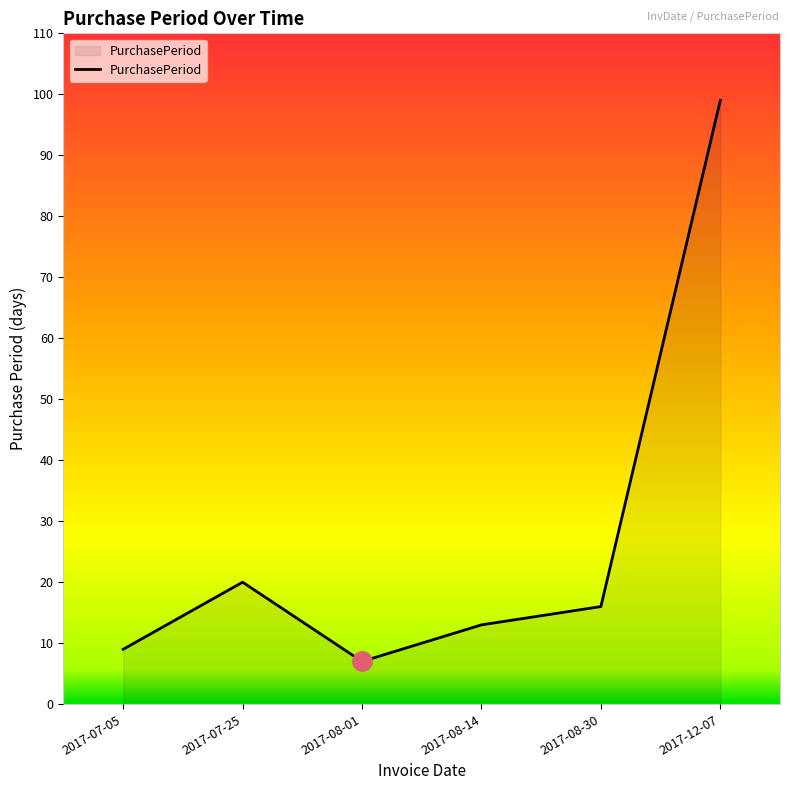

At which label does the data first exceed 16?

2017-07-25